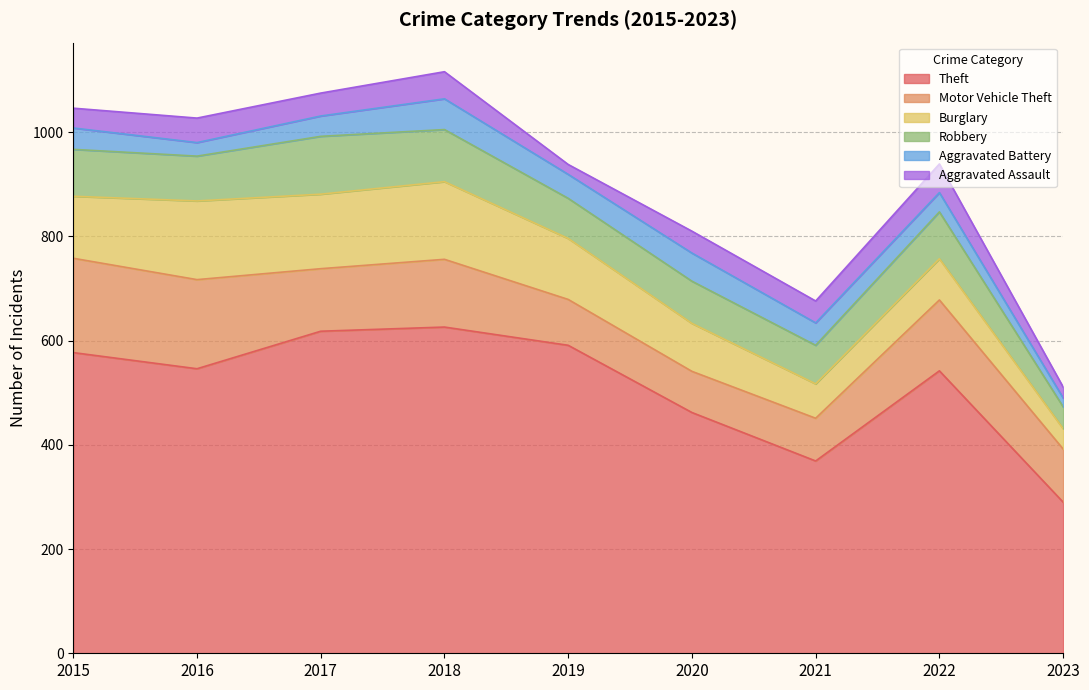

True or false: Aggravated Battery has a value of 26 at 2016.

True